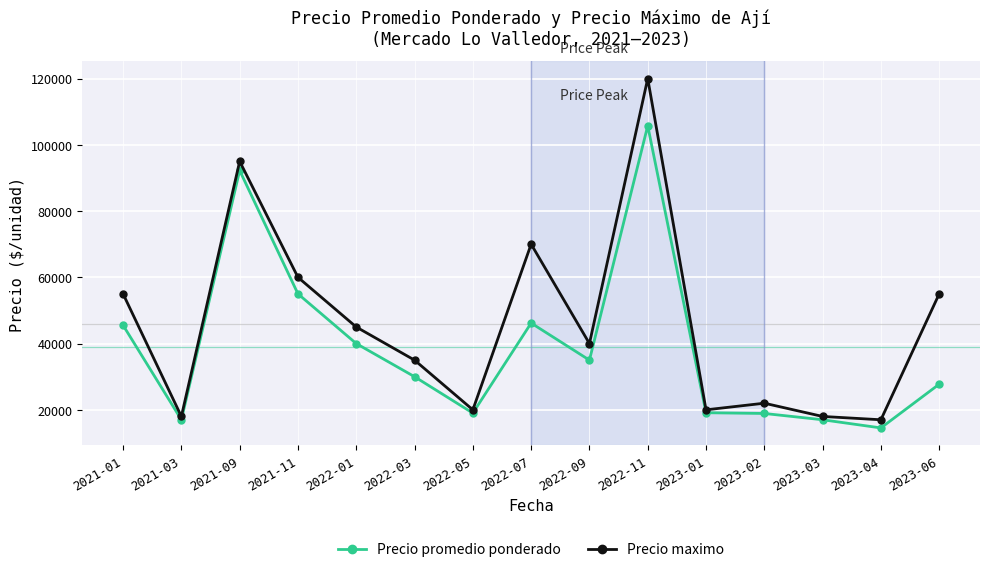

Which category has the highest value in the Precio promedio ponderado series?

2022-11